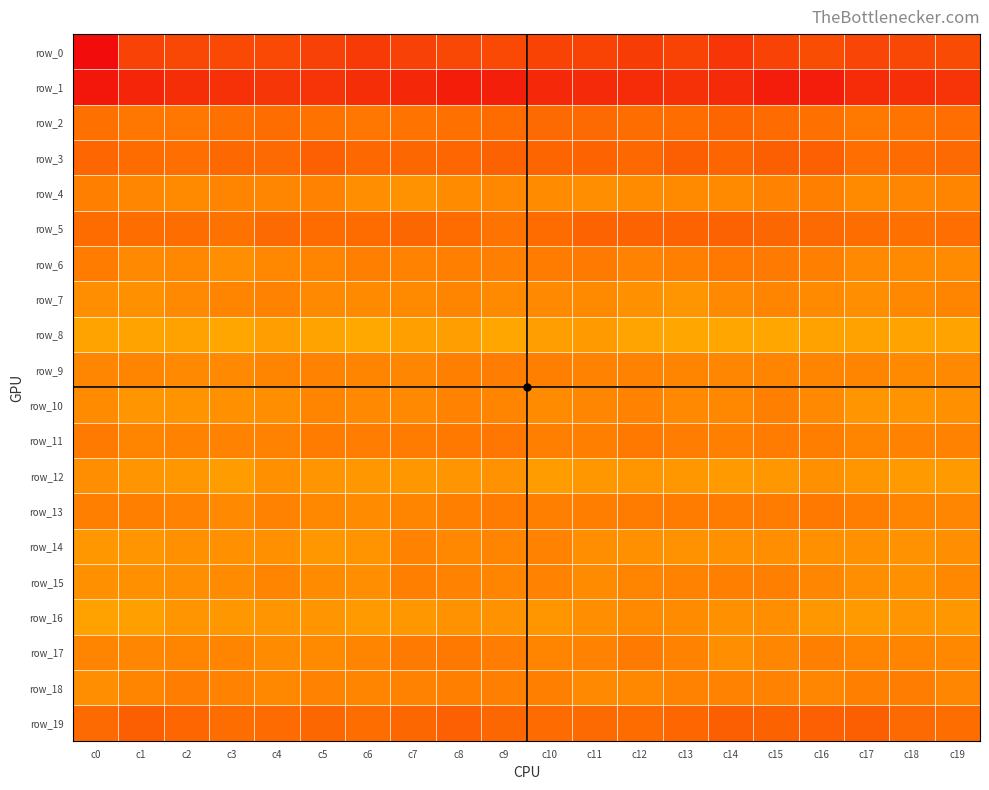

How many data points in row_7 are above -6?

6